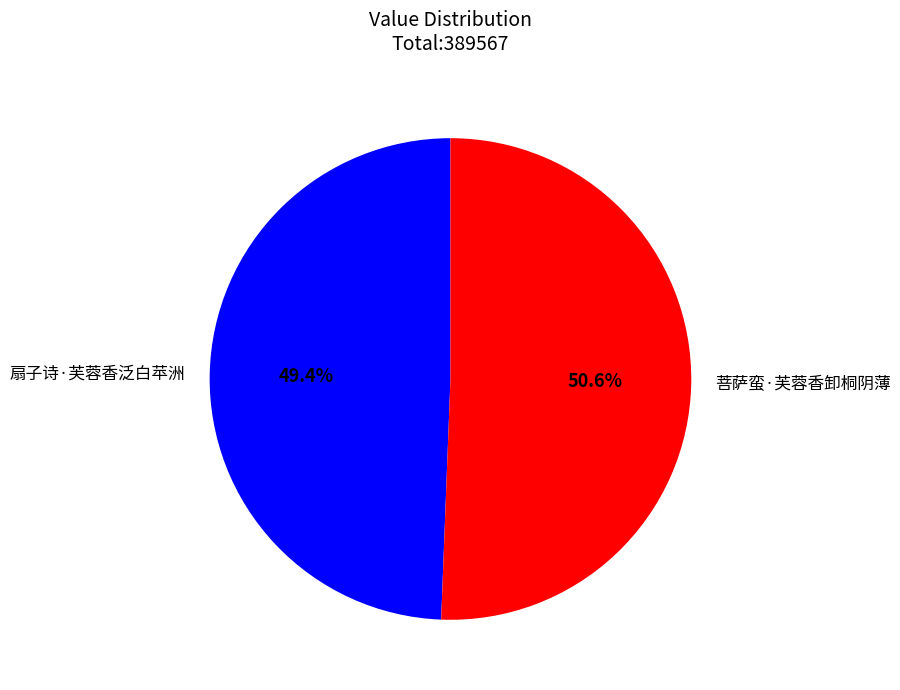

To the nearest percent, what is the difference between the 扇子诗·芙蓉香泛白苹洲 and 菩萨蛮·芙蓉香卸桐阴薄 slice percentages?

1%